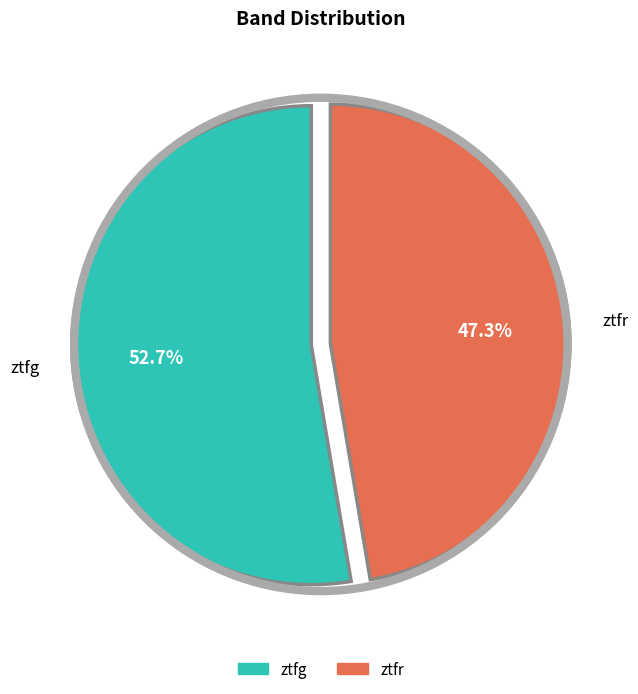

What is the majority slice?

ztfg